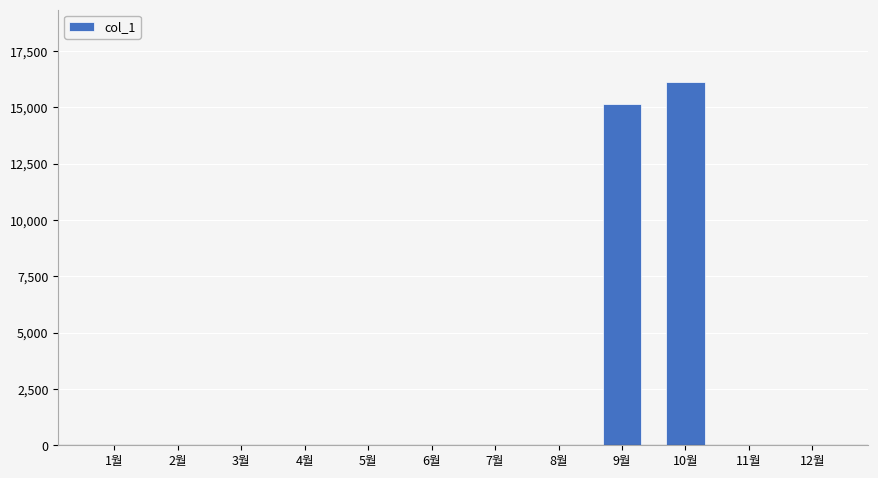

Reading left to right, extract all data points from this chart.

0	0	0	0	0	0	0	0	15130	16110	0	0